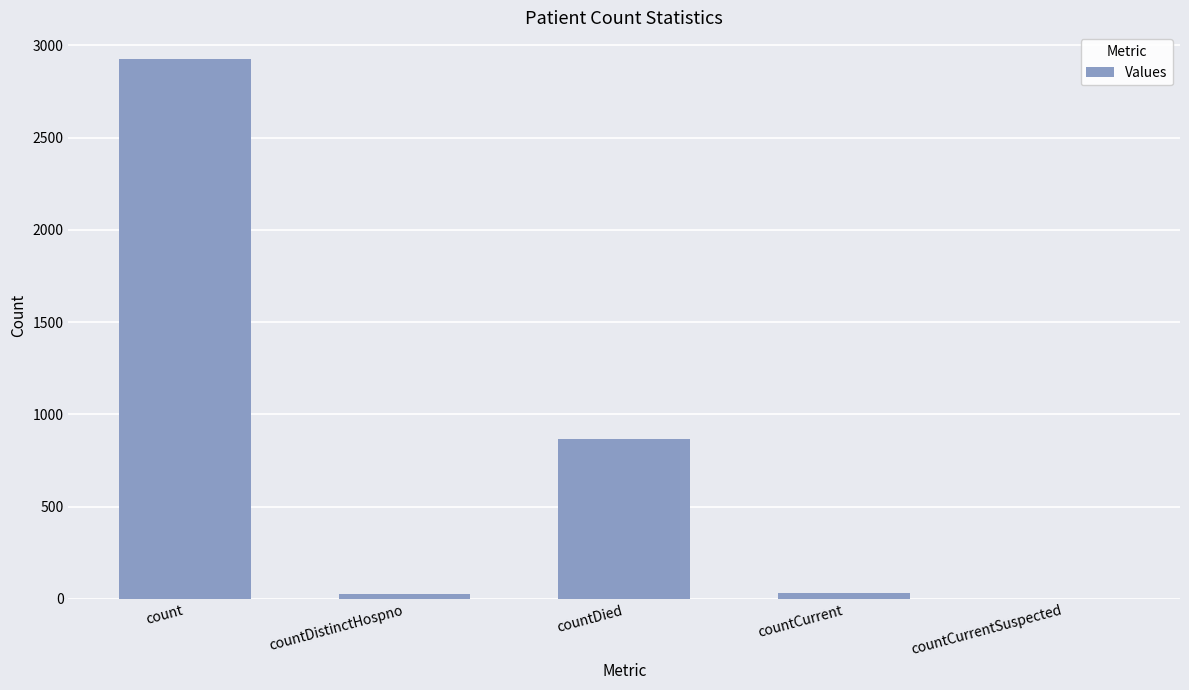

Between countDied and countCurrentSuspected, which is larger?

countDied